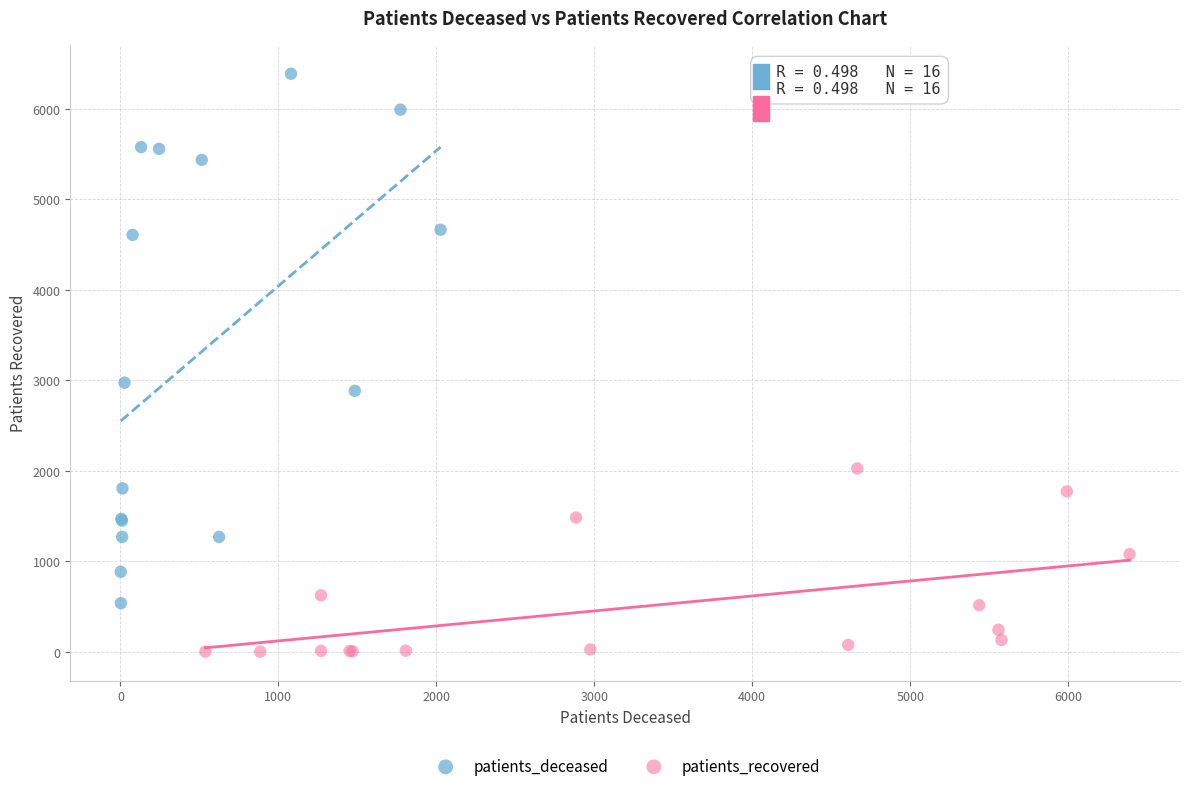

Which series contains the highest Y value?

patients_deceased